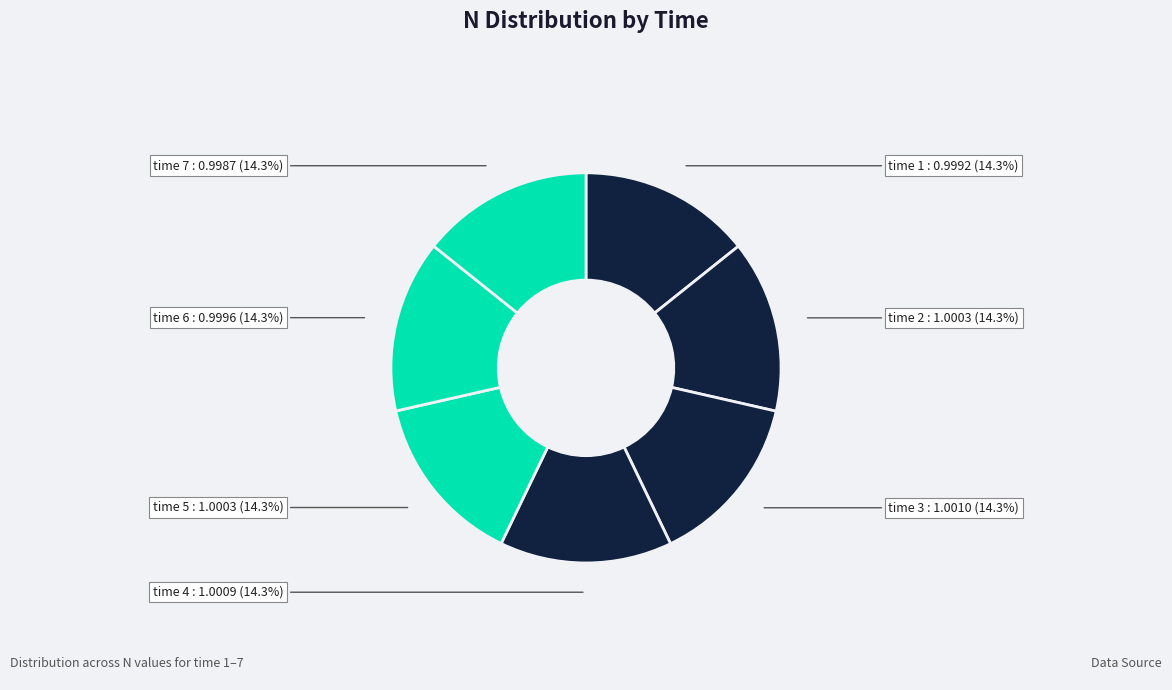

Do time 2 and time 1 together represent more than half of the pie?

No